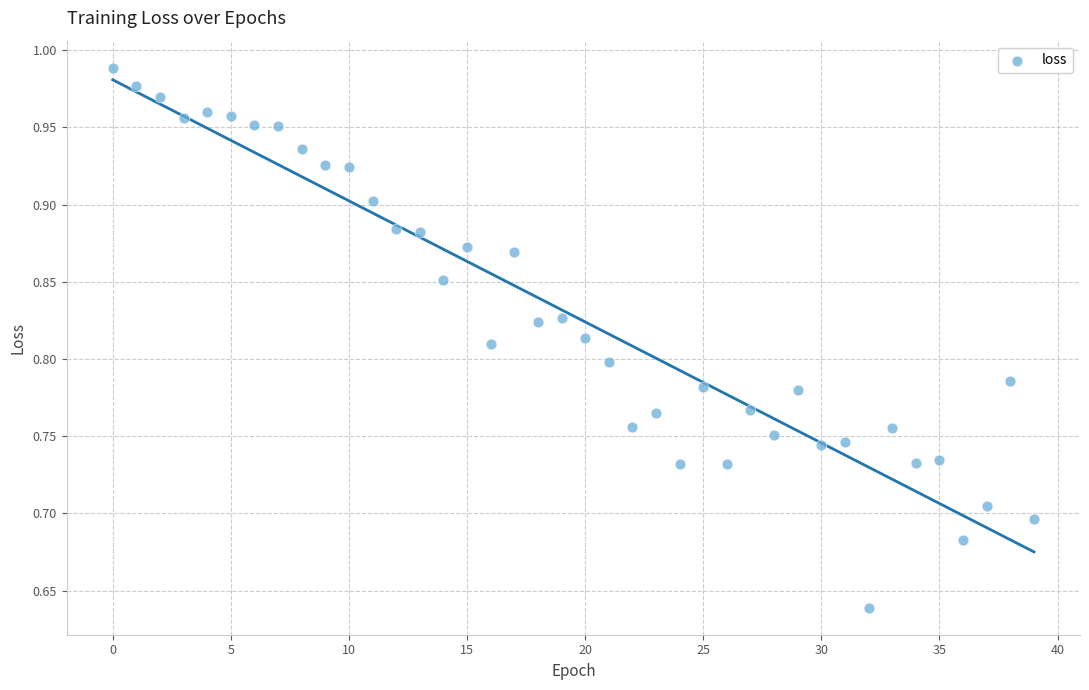

What is the range of Y values (max minus min)?

0.3